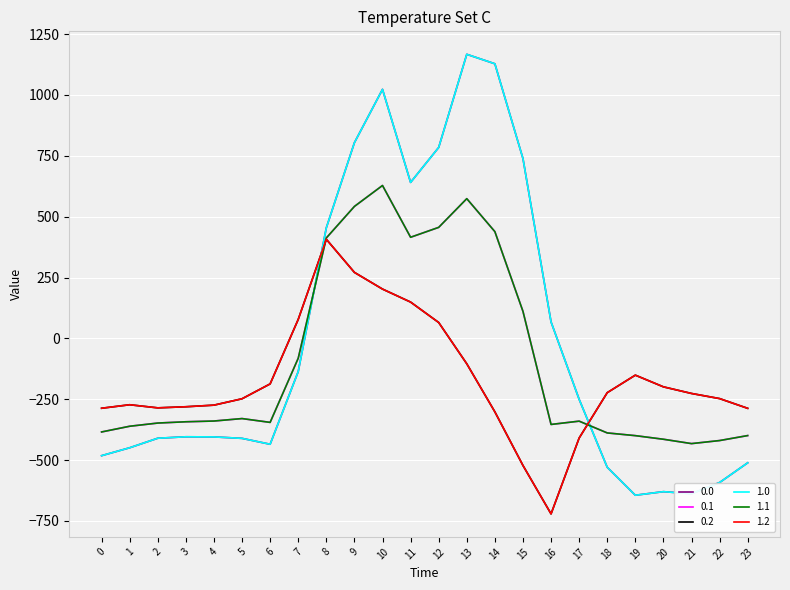

What is the value of the 0.1 point at the 8th from the left?

-81.6